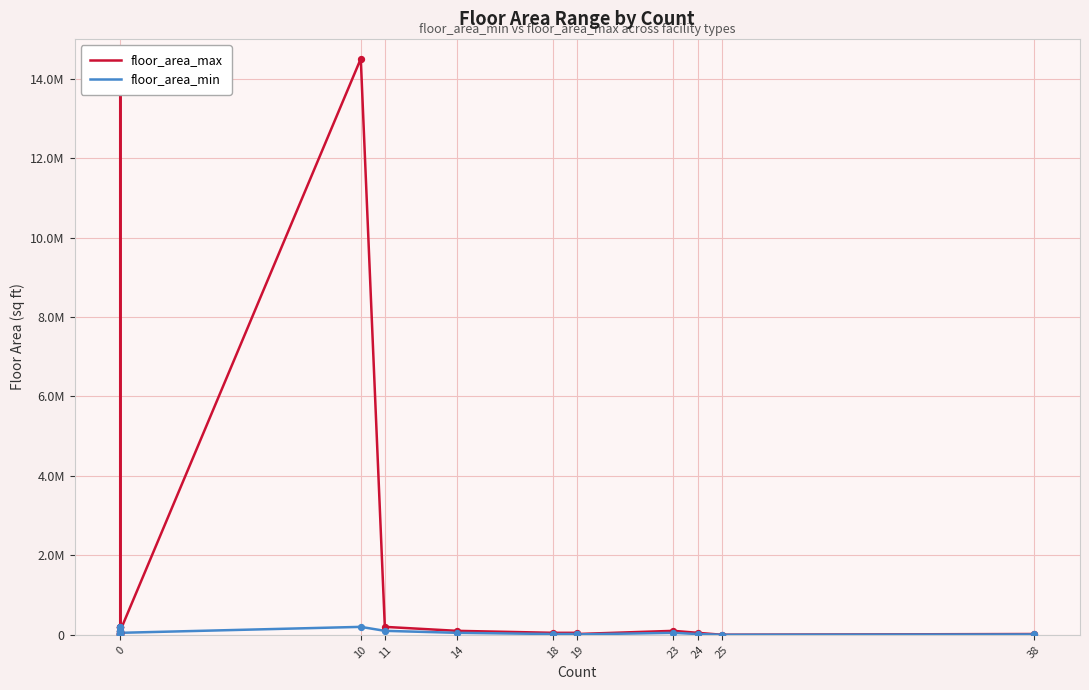

Which series has the widest spread of Y values?

floor_area_max